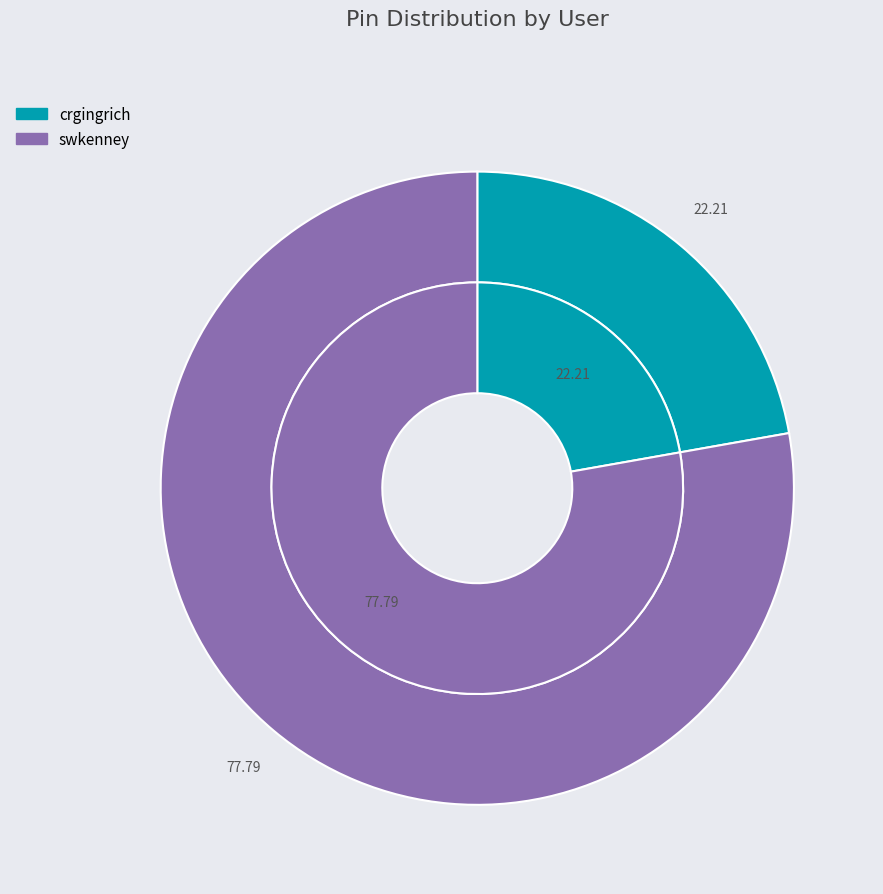

Count the number of slices in the pie.

2